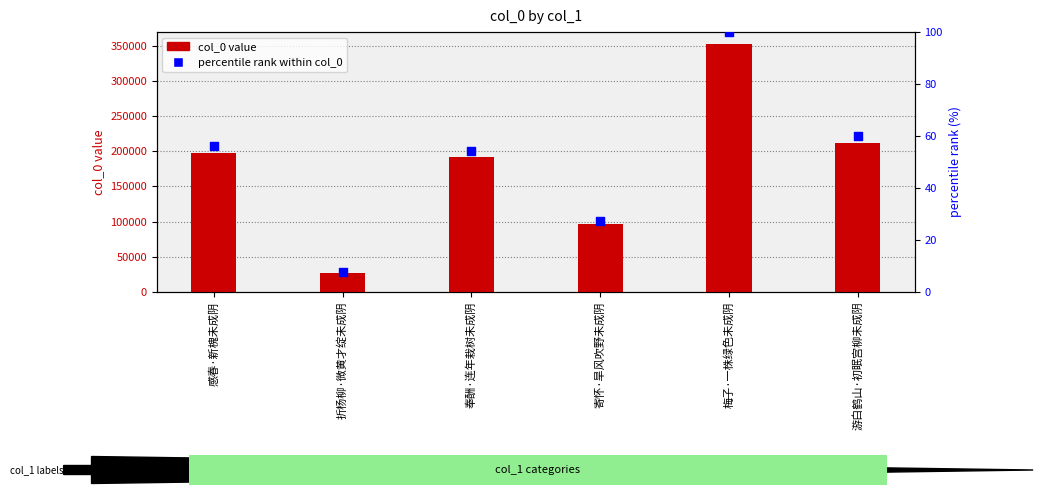

What is the total value across all series at 奉酬·连年栽树未成阴?

191736.4